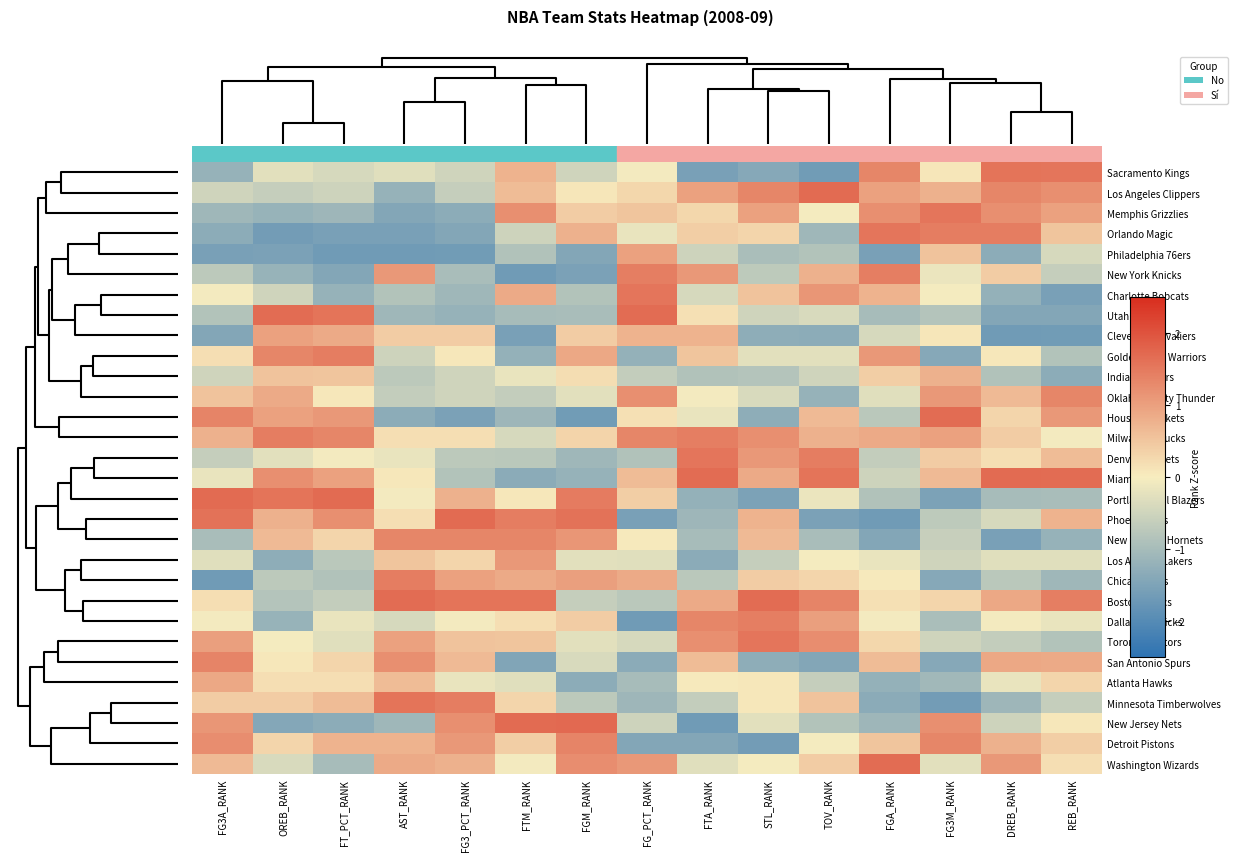

Reading left to right, what are all the values shown in this chart?

Sacramento Kings: FG3A_RANK=-1.2	OREB_RANK=-0.3	FT_PCT_RANK=-0.4	AST_RANK=-0.3	FG3_PCT_RANK=-0.5	FTM_RANK=0.8	FGM_RANK=-0.5	FG_PCT_RANK=-0.1	FTA_RANK=-1.6	STL_RANK=-1.4	TOV_RANK=-1.7	FGA_RANK=1.3	FG3M_RANK=0.1	DREB_RANK=1.6	REB_RANK=1.6
Los Angeles Clippers: FG3A_RANK=-0.5	OREB_RANK=-0.6	FT_PCT_RANK=-0.5	AST_RANK=-1.2	FG3_PCT_RANK=-0.6	FTM_RANK=0.6	FGM_RANK=0.1	FG_PCT_RANK=0.3	FTA_RANK=1.0	STL_RANK=1.3	TOV_RANK=1.7	FGA_RANK=1.0	FG3M_RANK=0.8	DREB_RANK=1.3	REB_RANK=1.2
Memphis Grizzlies: FG3A_RANK=-1.1	OREB_RANK=-1.2	FT_PCT_RANK=-1.1	AST_RANK=-1.4	FG3_PCT_RANK=-1.3	FTM_RANK=1.2	FGM_RANK=0.4	FG_PCT_RANK=0.5	FTA_RANK=0.3	STL_RANK=1.0	TOV_RANK=-0.0	FGA_RANK=1.2	FG3M_RANK=1.6	DREB_RANK=1.2	REB_RANK=1.0
Orlando Magic: FG3A_RANK=-1.3	OREB_RANK=-1.6	FT_PCT_RANK=-1.6	AST_RANK=-1.5	FG3_PCT_RANK=-1.4	FTM_RANK=-0.5	FGM_RANK=0.8	FG_PCT_RANK=-0.2	FTA_RANK=0.4	STL_RANK=0.3	TOV_RANK=-1.1	FGA_RANK=1.6	FG3M_RANK=1.4	DREB_RANK=1.5	REB_RANK=0.5
Philadelphia 76ers: FG3A_RANK=-1.6	OREB_RANK=-1.5	FT_PCT_RANK=-1.7	AST_RANK=-1.7	FG3_PCT_RANK=-1.7	FTM_RANK=-0.9	FGM_RANK=-1.4	FG_PCT_RANK=1.0	FTA_RANK=-0.5	STL_RANK=-0.9	TOV_RANK=-0.8	FGA_RANK=-1.6	FG3M_RANK=0.5	DREB_RANK=-1.3	REB_RANK=-0.4
New York Knicks: FG3A_RANK=-0.7	OREB_RANK=-1.2	FT_PCT_RANK=-1.4	AST_RANK=1.1	FG3_PCT_RANK=-1.0	FTM_RANK=-1.7	FGM_RANK=-1.5	FG_PCT_RANK=1.4	FTA_RANK=1.1	STL_RANK=-0.7	TOV_RANK=0.8	FGA_RANK=1.4	FG3M_RANK=-0.1	DREB_RANK=0.4	REB_RANK=-0.6
Charlotte Bobcats: FG3A_RANK=-0.0	OREB_RANK=-0.5	FT_PCT_RANK=-1.2	AST_RANK=-0.9	FG3_PCT_RANK=-1.1	FTM_RANK=0.9	FGM_RANK=-0.8	FG_PCT_RANK=1.6	FTA_RANK=-0.4	STL_RANK=0.5	TOV_RANK=1.1	FGA_RANK=0.8	FG3M_RANK=-0.0	DREB_RANK=-1.2	REB_RANK=-1.5
Utah Jazz: FG3A_RANK=-0.9	OREB_RANK=1.7	FT_PCT_RANK=1.6	AST_RANK=-1.1	FG3_PCT_RANK=-1.2	FTM_RANK=-1.0	FGM_RANK=-1.0	FG_PCT_RANK=1.7	FTA_RANK=0.2	STL_RANK=-0.5	TOV_RANK=-0.4	FGA_RANK=-1.0	FG3M_RANK=-0.8	DREB_RANK=-1.4	REB_RANK=-1.4
Cleveland Cavaliers: FG3A_RANK=-1.4	OREB_RANK=1.0	FT_PCT_RANK=0.9	AST_RANK=0.4	FG3_PCT_RANK=0.4	FTM_RANK=-1.6	FGM_RANK=0.4	FG_PCT_RANK=0.8	FTA_RANK=0.8	STL_RANK=-1.3	TOV_RANK=-1.3	FGA_RANK=-0.4	FG3M_RANK=0.1	DREB_RANK=-1.7	REB_RANK=-1.7
Golden State Warriors: FG3A_RANK=0.2	OREB_RANK=1.3	FT_PCT_RANK=1.4	AST_RANK=-0.5	FG3_PCT_RANK=0.1	FTM_RANK=-1.2	FGM_RANK=0.9	FG_PCT_RANK=-1.2	FTA_RANK=0.5	STL_RANK=-0.3	TOV_RANK=-0.3	FGA_RANK=1.1	FG3M_RANK=-1.4	DREB_RANK=0.1	REB_RANK=-0.9
Indiana Pacers: FG3A_RANK=-0.5	OREB_RANK=0.5	FT_PCT_RANK=0.5	AST_RANK=-0.7	FG3_PCT_RANK=-0.5	FTM_RANK=-0.2	FGM_RANK=0.2	FG_PCT_RANK=-0.6	FTA_RANK=-0.9	STL_RANK=-0.8	TOV_RANK=-0.5	FGA_RANK=0.4	FG3M_RANK=0.8	DREB_RANK=-0.9	REB_RANK=-1.3
Oklahoma City Thunder: FG3A_RANK=0.5	OREB_RANK=0.9	FT_PCT_RANK=0.1	AST_RANK=-0.6	FG3_PCT_RANK=-0.5	FTM_RANK=-0.6	FGM_RANK=-0.3	FG_PCT_RANK=1.2	FTA_RANK=-0.1	STL_RANK=-0.4	TOV_RANK=-1.2	FGA_RANK=-0.3	FG3M_RANK=1.1	DREB_RANK=0.6	REB_RANK=1.3
Houston Rockets: FG3A_RANK=1.4	OREB_RANK=1.0	FT_PCT_RANK=1.1	AST_RANK=-1.3	FG3_PCT_RANK=-1.5	FTM_RANK=-1.1	FGM_RANK=-1.7	FG_PCT_RANK=0.2	FTA_RANK=-0.2	STL_RANK=-1.3	TOV_RANK=0.7	FGA_RANK=-0.8	FG3M_RANK=1.7	DREB_RANK=0.3	REB_RANK=1.1
Milwaukee Bucks: FG3A_RANK=0.8	OREB_RANK=1.4	FT_PCT_RANK=1.3	AST_RANK=0.2	FG3_PCT_RANK=0.2	FTM_RANK=-0.4	FGM_RANK=0.3	FG_PCT_RANK=1.3	FTA_RANK=1.4	STL_RANK=1.2	TOV_RANK=0.8	FGA_RANK=0.9	FG3M_RANK=1.0	DREB_RANK=0.4	REB_RANK=-0.0
Denver Nuggets: FG3A_RANK=-0.6	OREB_RANK=-0.3	FT_PCT_RANK=-0.1	AST_RANK=-0.2	FG3_PCT_RANK=-0.7	FTM_RANK=-0.7	FGM_RANK=-1.1	FG_PCT_RANK=-0.9	FTA_RANK=1.6	STL_RANK=1.1	TOV_RANK=1.5	FGA_RANK=-0.6	FG3M_RANK=0.4	DREB_RANK=0.2	REB_RANK=0.6
Miami Heat: FG3A_RANK=-0.2	OREB_RANK=1.2	FT_PCT_RANK=1.0	AST_RANK=0.1	FG3_PCT_RANK=-0.8	FTM_RANK=-1.3	FGM_RANK=-1.2	FG_PCT_RANK=0.6	FTA_RANK=1.7	STL_RANK=0.9	TOV_RANK=1.6	FGA_RANK=-0.5	FG3M_RANK=0.6	DREB_RANK=1.7	REB_RANK=1.7
Portland Trail Blazers: FG3A_RANK=1.7	OREB_RANK=1.6	FT_PCT_RANK=1.7	AST_RANK=-0.0	FG3_PCT_RANK=0.8	FTM_RANK=0.1	FGM_RANK=1.5	FG_PCT_RANK=0.4	FTA_RANK=-1.2	STL_RANK=-1.5	TOV_RANK=-0.2	FGA_RANK=-0.9	FG3M_RANK=-1.5	DREB_RANK=-1.0	REB_RANK=-1.0
Phoenix Suns: FG3A_RANK=1.6	OREB_RANK=0.8	FT_PCT_RANK=1.2	AST_RANK=0.2	FG3_PCT_RANK=1.7	FTM_RANK=1.5	FGM_RANK=1.6	FG_PCT_RANK=-1.6	FTA_RANK=-1.1	STL_RANK=0.8	TOV_RANK=-1.5	FGA_RANK=-1.7	FG3M_RANK=-0.7	DREB_RANK=-0.4	REB_RANK=0.8
New Orleans Hornets: FG3A_RANK=-1.0	OREB_RANK=0.6	FT_PCT_RANK=0.3	AST_RANK=1.3	FG3_PCT_RANK=1.3	FTM_RANK=1.3	FGM_RANK=1.1	FG_PCT_RANK=0.1	FTA_RANK=-1.0	STL_RANK=0.6	TOV_RANK=-1.0	FGA_RANK=-1.4	FG3M_RANK=-0.6	DREB_RANK=-1.6	REB_RANK=-1.2
Los Angeles Lakers: FG3A_RANK=-0.3	OREB_RANK=-1.3	FT_PCT_RANK=-0.7	AST_RANK=0.5	FG3_PCT_RANK=0.3	FTM_RANK=1.1	FGM_RANK=-0.3	FG_PCT_RANK=-0.3	FTA_RANK=-1.3	STL_RANK=-0.6	TOV_RANK=-0.0	FGA_RANK=-0.2	FG3M_RANK=-0.5	DREB_RANK=-0.3	REB_RANK=-0.3
Chicago Bulls: FG3A_RANK=-1.7	OREB_RANK=-0.7	FT_PCT_RANK=-0.9	AST_RANK=1.4	FG3_PCT_RANK=1.0	FTM_RANK=0.9	FGM_RANK=1.0	FG_PCT_RANK=0.9	FTA_RANK=-0.8	STL_RANK=0.4	TOV_RANK=0.3	FGA_RANK=0.1	FG3M_RANK=-1.4	DREB_RANK=-0.7	REB_RANK=-1.1
Boston Celtics: FG3A_RANK=0.2	OREB_RANK=-0.8	FT_PCT_RANK=-0.6	AST_RANK=1.7	FG3_PCT_RANK=1.6	FTM_RANK=1.6	FGM_RANK=-0.6	FG_PCT_RANK=-0.8	FTA_RANK=0.9	STL_RANK=1.7	TOV_RANK=1.3	FGA_RANK=0.2	FG3M_RANK=0.3	DREB_RANK=0.9	REB_RANK=1.4
Dallas Mavericks: FG3A_RANK=-0.0	OREB_RANK=-1.2	FT_PCT_RANK=-0.2	AST_RANK=-0.4	FG3_PCT_RANK=-0.0	FTM_RANK=0.2	FGM_RANK=0.4	FG_PCT_RANK=-1.7	FTA_RANK=1.3	STL_RANK=1.4	TOV_RANK=1.0	FGA_RANK=-0.1	FG3M_RANK=-0.9	DREB_RANK=-0.1	REB_RANK=-0.2
Toronto Raptors: FG3A_RANK=1.0	OREB_RANK=-0.0	FT_PCT_RANK=-0.3	AST_RANK=1.0	FG3_PCT_RANK=0.5	FTM_RANK=0.5	FGM_RANK=-0.3	FG_PCT_RANK=-0.4	FTA_RANK=1.2	STL_RANK=1.6	TOV_RANK=1.2	FGA_RANK=0.3	FG3M_RANK=-0.5	DREB_RANK=-0.6	REB_RANK=-0.9
San Antonio Spurs: FG3A_RANK=1.4	OREB_RANK=0.1	FT_PCT_RANK=0.3	AST_RANK=1.2	FG3_PCT_RANK=0.6	FTM_RANK=-1.4	FGM_RANK=-0.4	FG_PCT_RANK=-1.3	FTA_RANK=0.6	STL_RANK=-1.3	TOV_RANK=-1.4	FGA_RANK=0.6	FG3M_RANK=-1.4	DREB_RANK=0.9	REB_RANK=0.9
Atlanta Hawks: FG3A_RANK=0.9	OREB_RANK=0.2	FT_PCT_RANK=0.2	AST_RANK=0.6	FG3_PCT_RANK=-0.2	FTM_RANK=-0.3	FGM_RANK=-1.3	FG_PCT_RANK=-1.0	FTA_RANK=0.1	STL_RANK=0.1	TOV_RANK=-0.6	FGA_RANK=-1.2	FG3M_RANK=-1.1	DREB_RANK=-0.2	REB_RANK=0.3
Minnesota Timberwolves: FG3A_RANK=0.4	OREB_RANK=0.4	FT_PCT_RANK=0.6	AST_RANK=1.6	FG3_PCT_RANK=1.5	FTM_RANK=0.3	FGM_RANK=-0.7	FG_PCT_RANK=-1.1	FTA_RANK=-0.6	STL_RANK=0.1	TOV_RANK=0.5	FGA_RANK=-1.3	FG3M_RANK=-1.6	DREB_RANK=-1.1	REB_RANK=-0.6
New Jersey Nets: FG3A_RANK=1.1	OREB_RANK=-1.4	FT_PCT_RANK=-1.3	AST_RANK=-1.1	FG3_PCT_RANK=1.2	FTM_RANK=1.7	FGM_RANK=1.7	FG_PCT_RANK=-0.5	FTA_RANK=-1.7	STL_RANK=-0.3	TOV_RANK=-0.8	FGA_RANK=-1.1	FG3M_RANK=1.2	DREB_RANK=-0.5	REB_RANK=0.1
Detroit Pistons: FG3A_RANK=1.2	OREB_RANK=0.3	FT_PCT_RANK=0.8	AST_RANK=0.8	FG3_PCT_RANK=1.1	FTM_RANK=0.4	FGM_RANK=1.4	FG_PCT_RANK=-1.4	FTA_RANK=-1.4	STL_RANK=-1.6	TOV_RANK=-0.0	FGA_RANK=0.5	FG3M_RANK=1.3	DREB_RANK=0.8	REB_RANK=0.4
Washington Wizards: FG3A_RANK=0.7	OREB_RANK=-0.4	FT_PCT_RANK=-1.0	AST_RANK=0.9	FG3_PCT_RANK=0.8	FTM_RANK=-0.1	FGM_RANK=1.2	FG_PCT_RANK=1.1	FTA_RANK=-0.3	STL_RANK=-0.0	TOV_RANK=0.4	FGA_RANK=1.7	FG3M_RANK=-0.3	DREB_RANK=1.1	REB_RANK=0.2